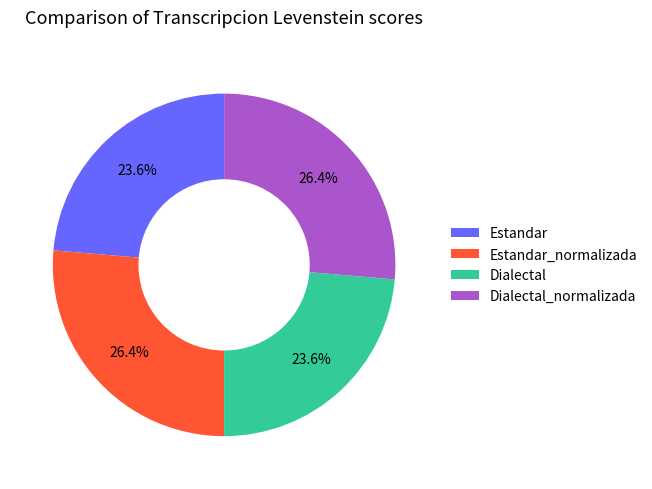

What percentage is NOT represented by Estandar?

76.4%